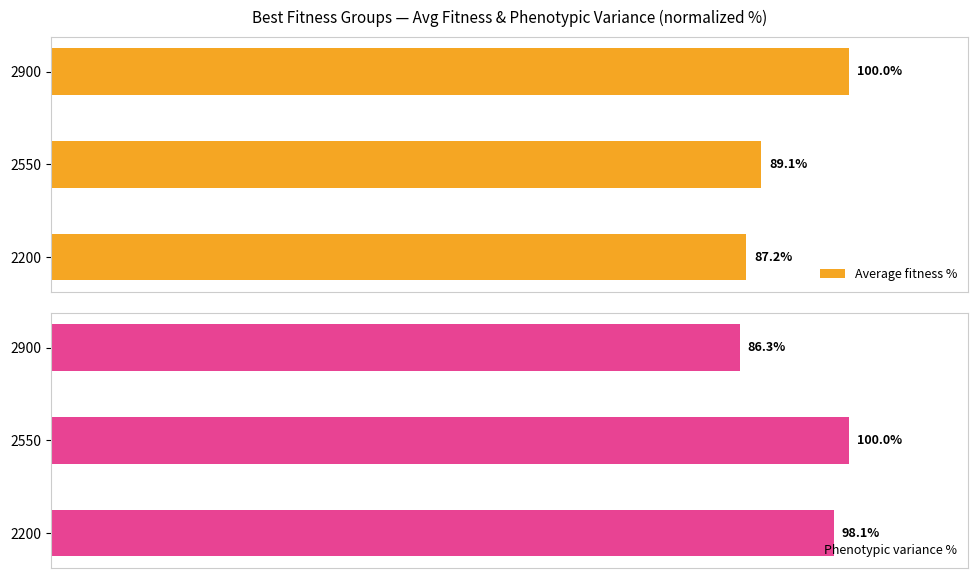

List the labels in order of Phenotypic variance % value, smallest first.

2900, 2200, 2550